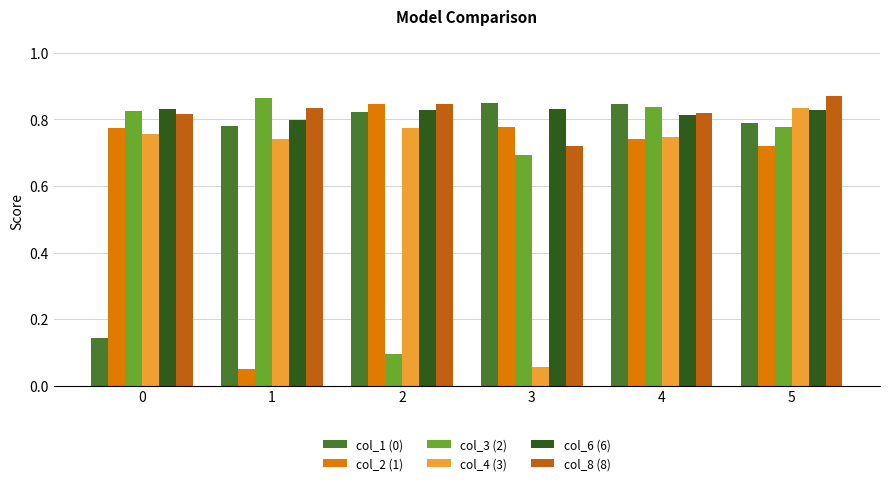

How many distinct data groups are displayed?

6